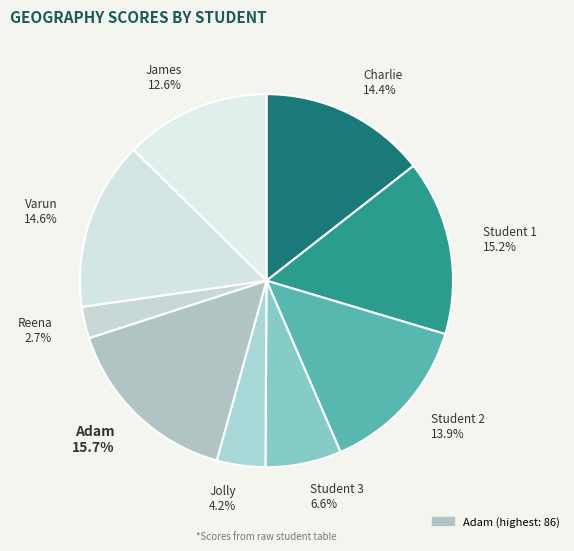

What is the ratio of the value at Student 2 to the value at James?

1.1